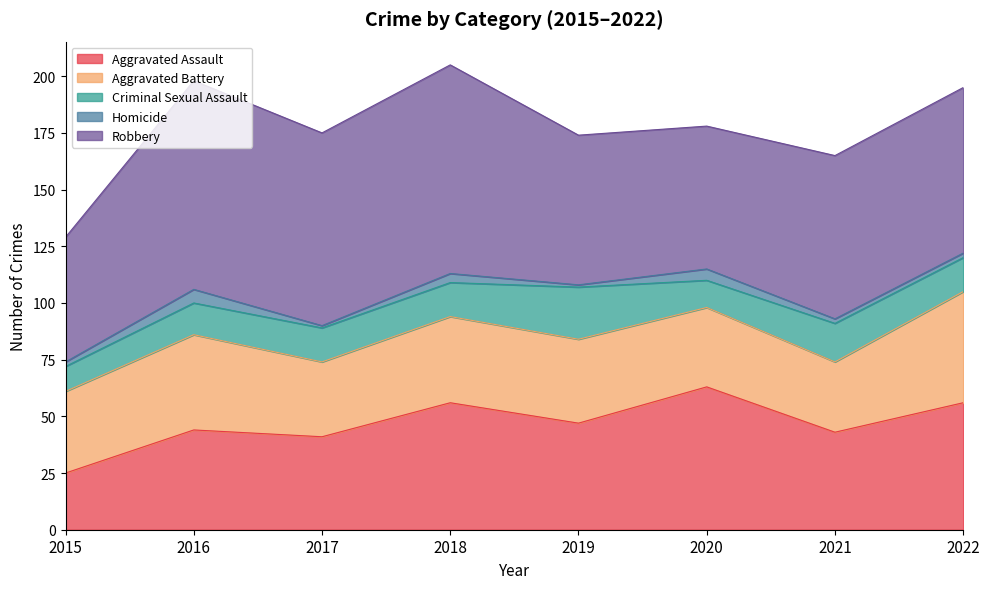

Does the chart display data point markers on the line(s)?

No